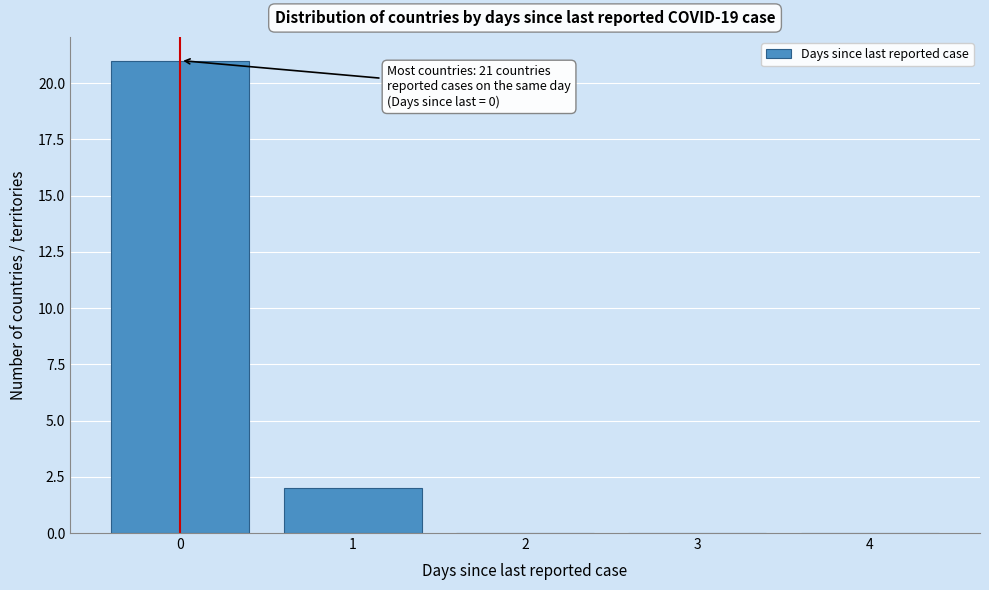

Over which range of the x-axis is the bar tallest?

-0.5 to 0.5